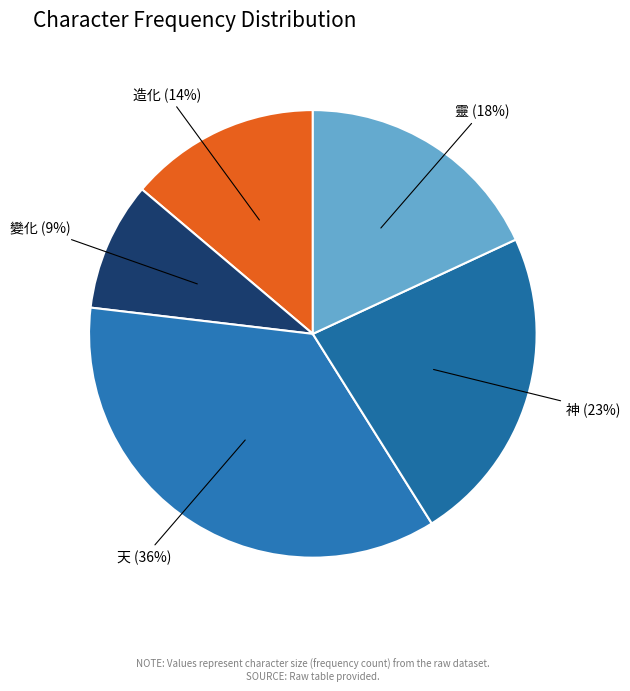

Is the sum of 變化 and 靈 greater than half?

No